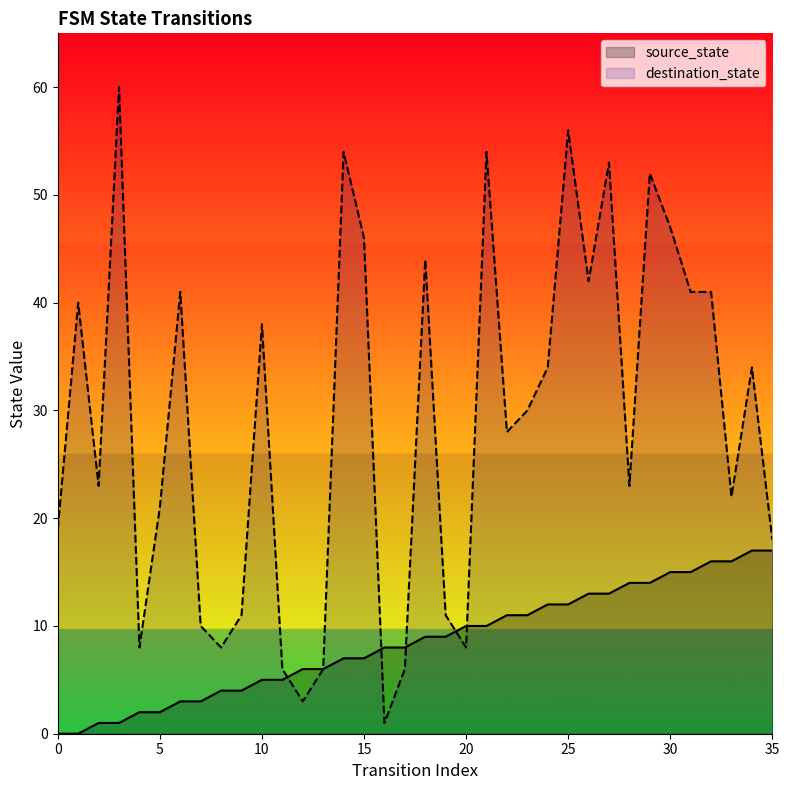

Which series has the largest total across all categories?

destination_state